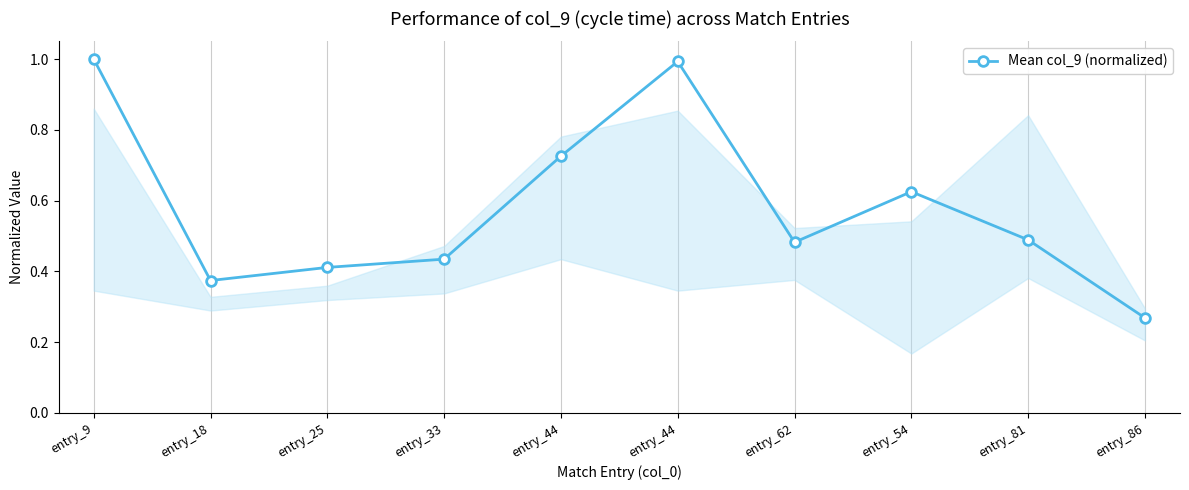

How many lines are shown in the chart?

1